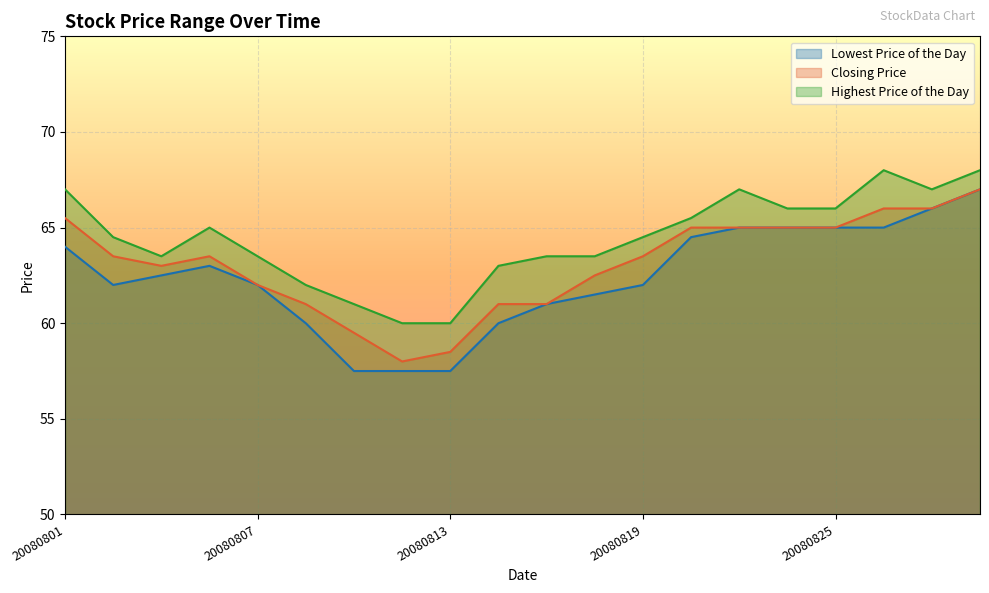

List the series in order of their peak value, highest first.

Highest Price of the Day, Lowest Price of the Day, Closing Price